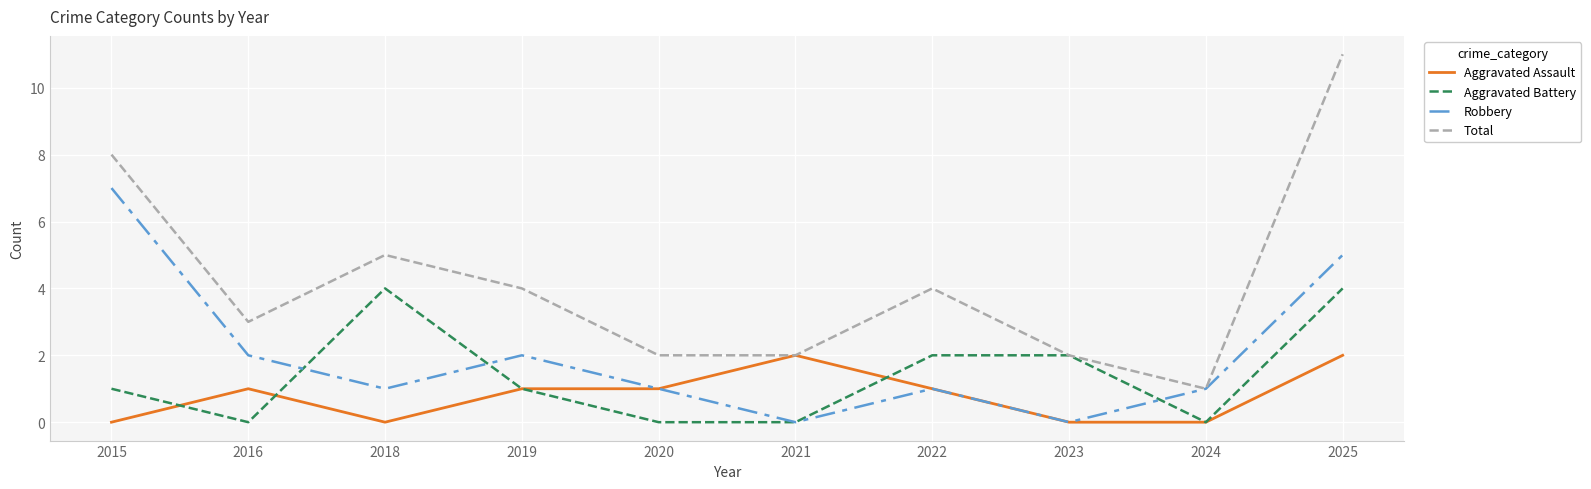

At which label does Total reach its peak?

2025